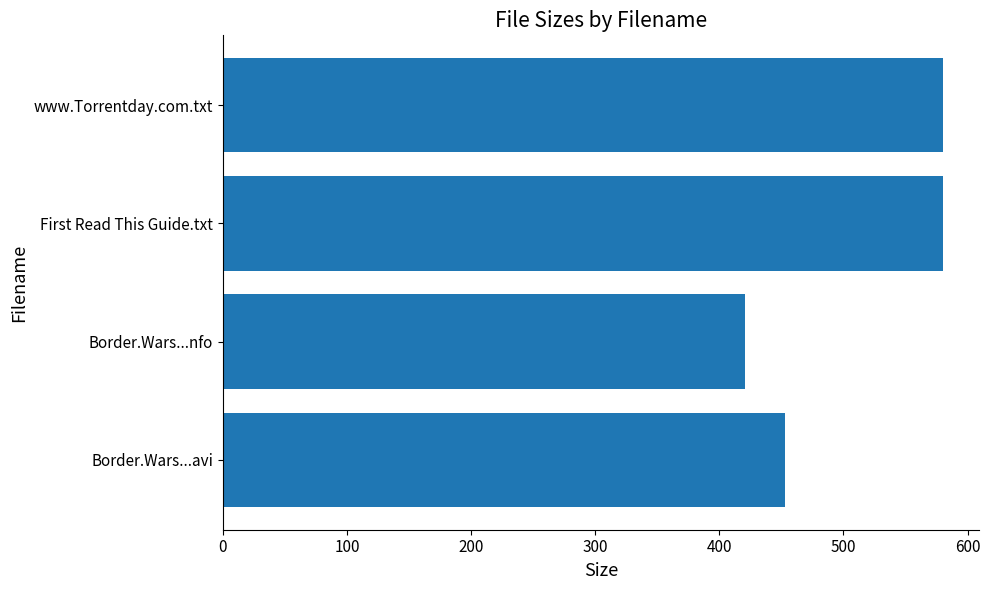

Does the chart contain any negative values?

No